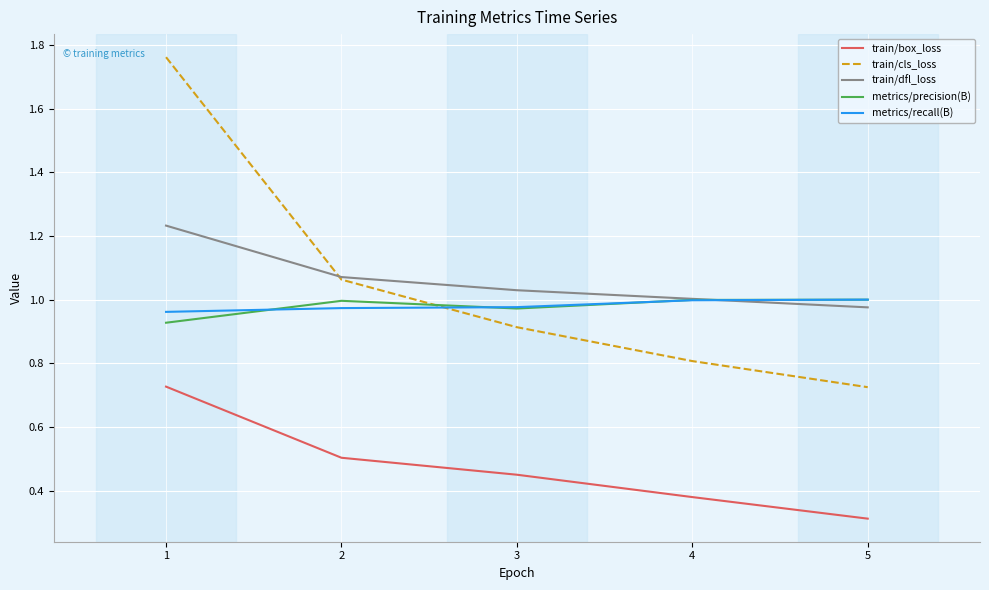

At which label does train/cls_loss reach its peak?

1